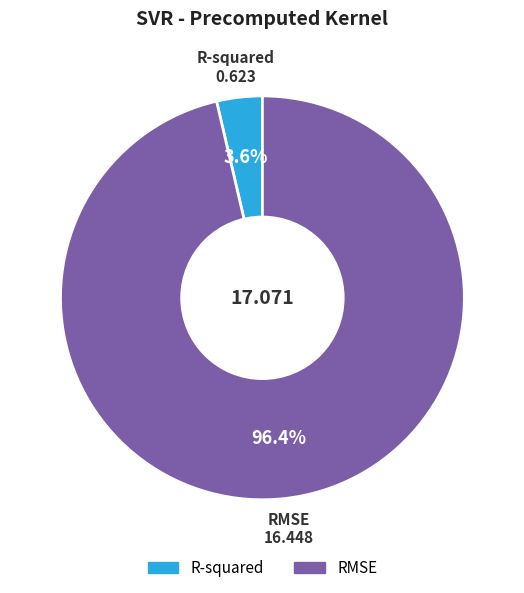

Is there any slice that represents more than half of the pie?

Yes